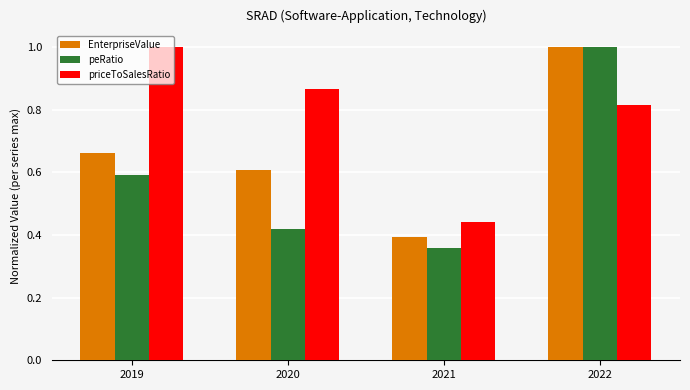

How many priceToSalesRatio values are between 0 and 1?

4